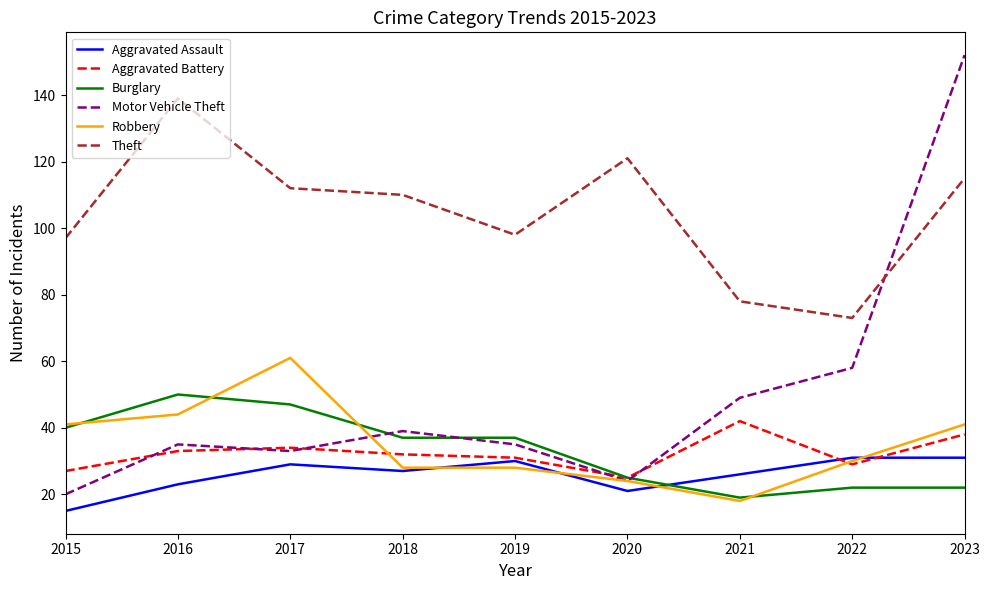

At which label does Aggravated Battery reach its peak?

2021